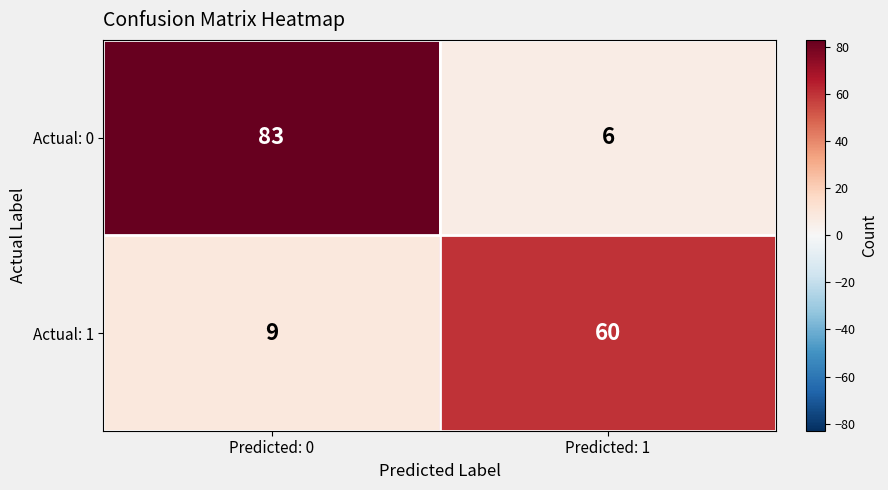

At which label is Actual: 0 closest to 44?

Predicted: 1